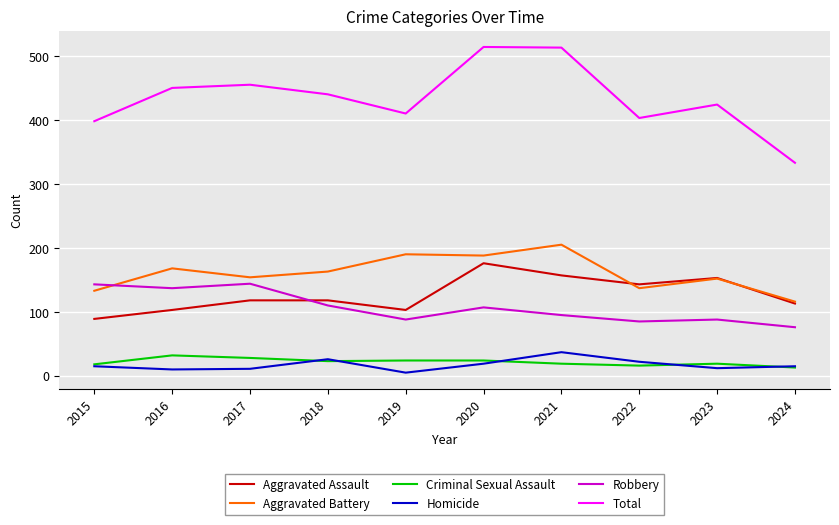

Is it true that Total equals 455 at 2017?

True